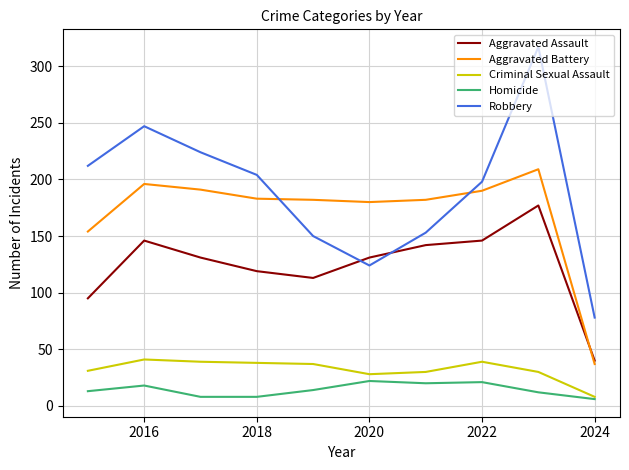

What is the greatest value displayed?

317